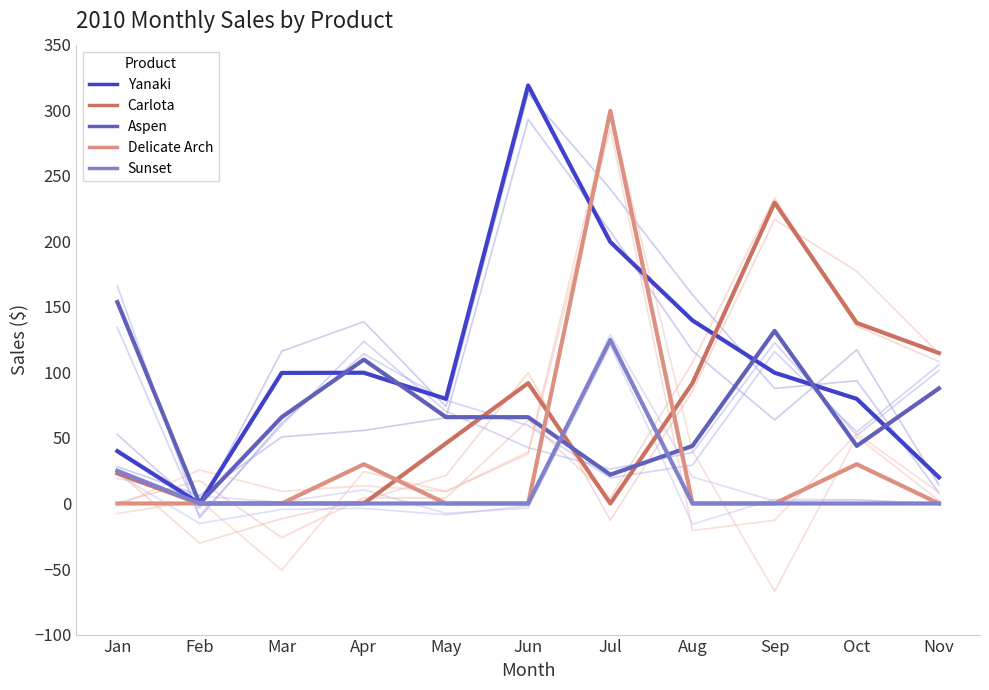

What is the spread (max minus min) of values at Jul?

299.5